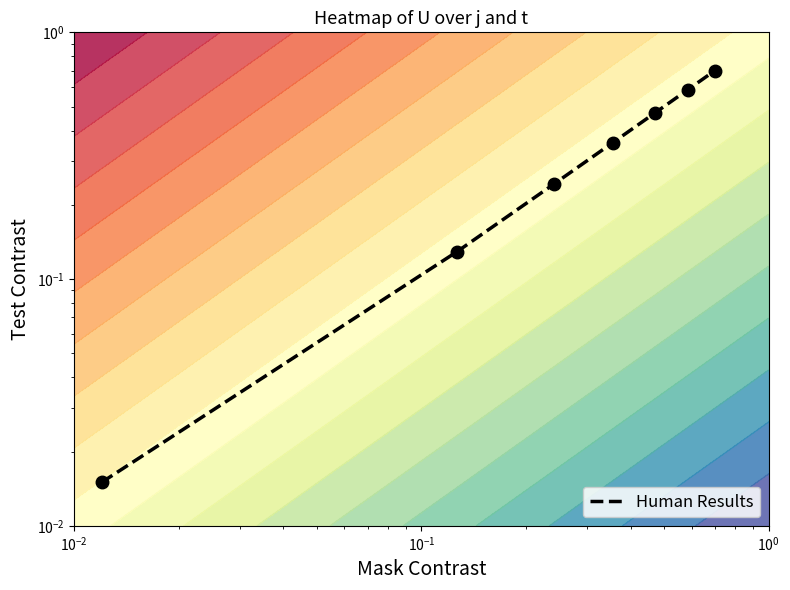

How many data points does each series have?

7